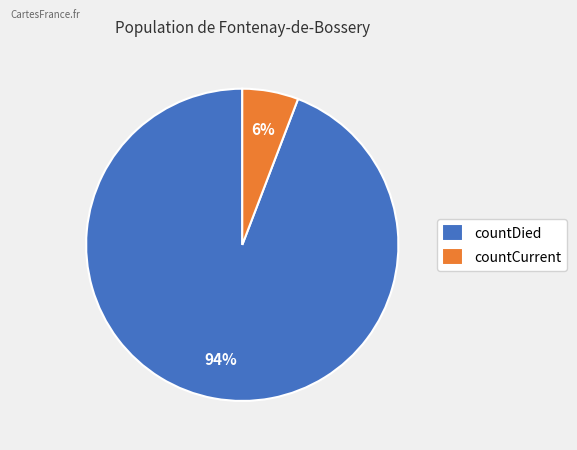

What is the smallest slice in the pie chart?

countCurrent